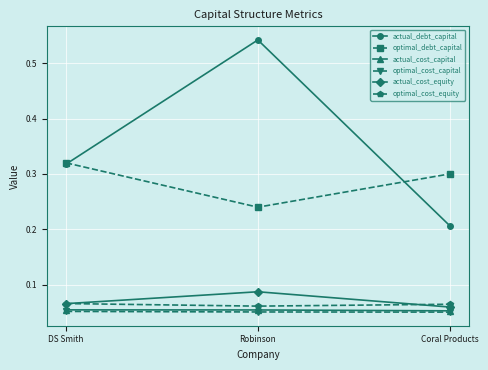

At which label does optimal_debt_capital reach its peak?

DS Smith